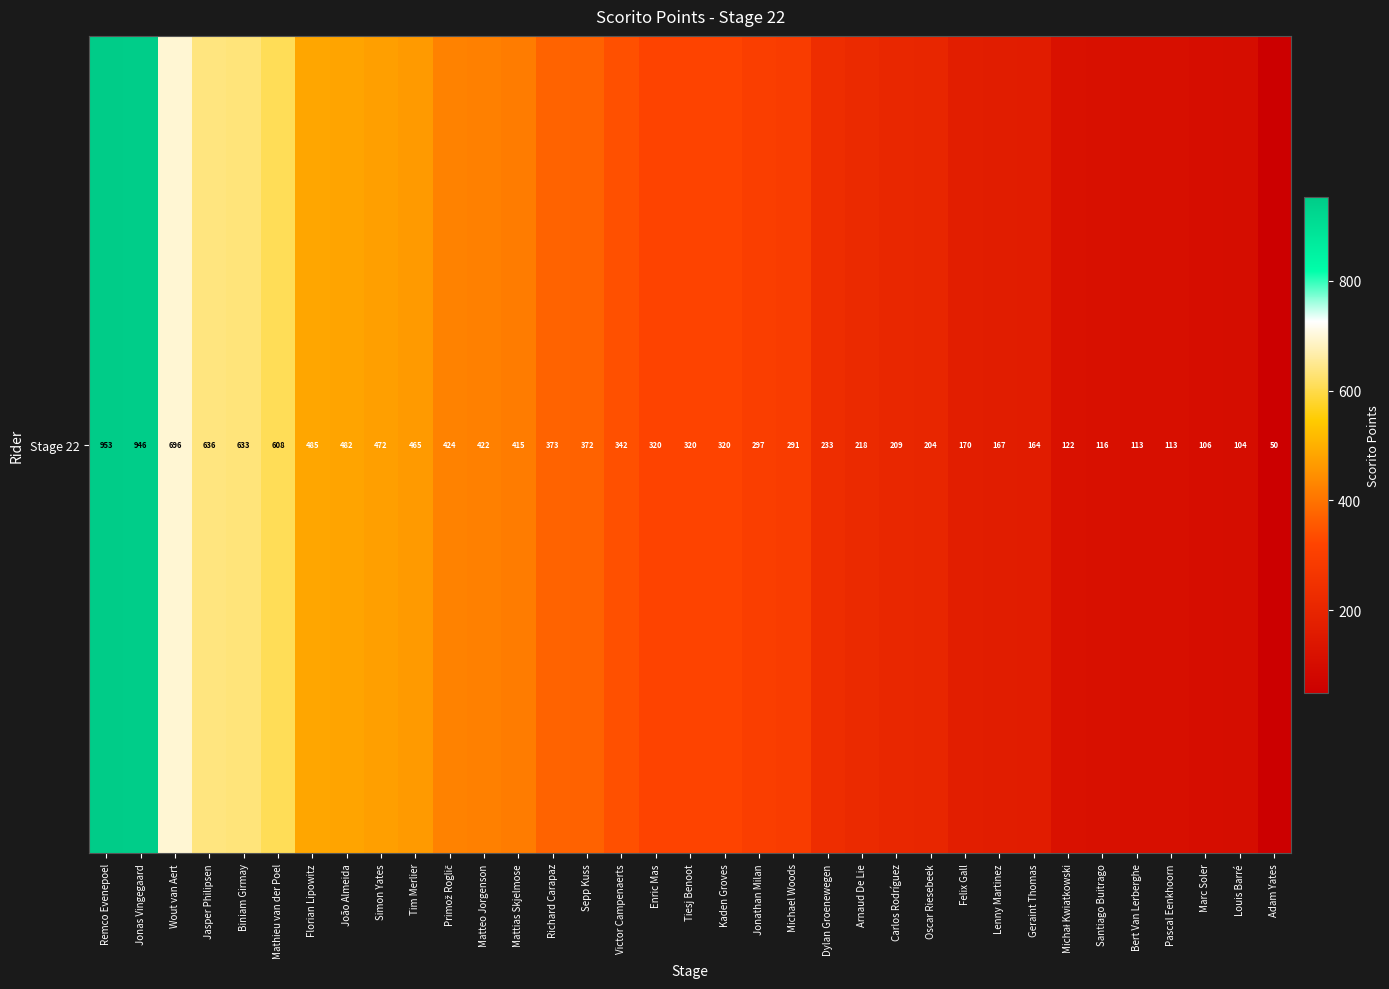

The chart shows a value of 636 at Jasper Philipsen. True or false?

True